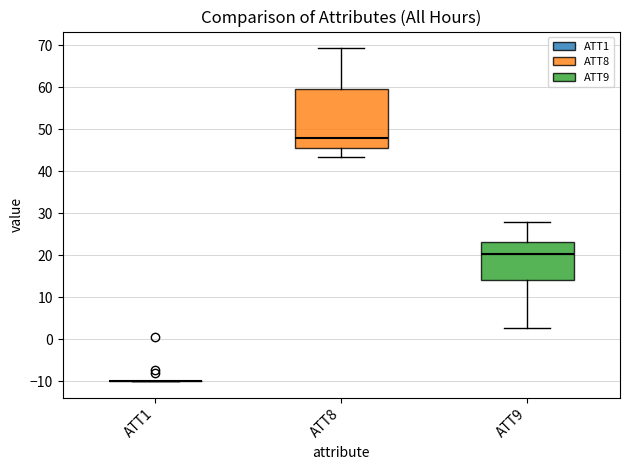

Which box is the tallest, from its lower edge to its upper edge?

ATT8